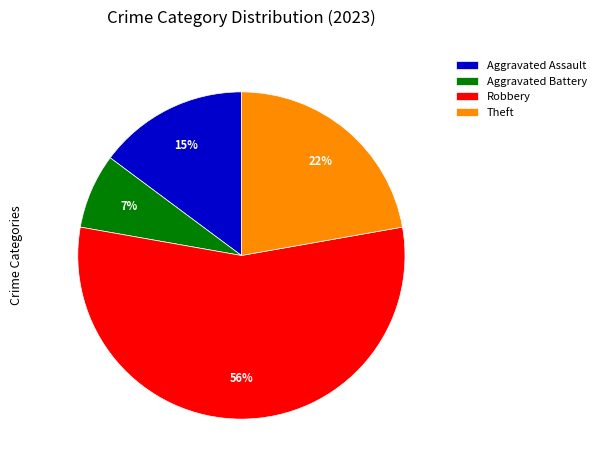

Is there a majority slice in this chart?

Yes